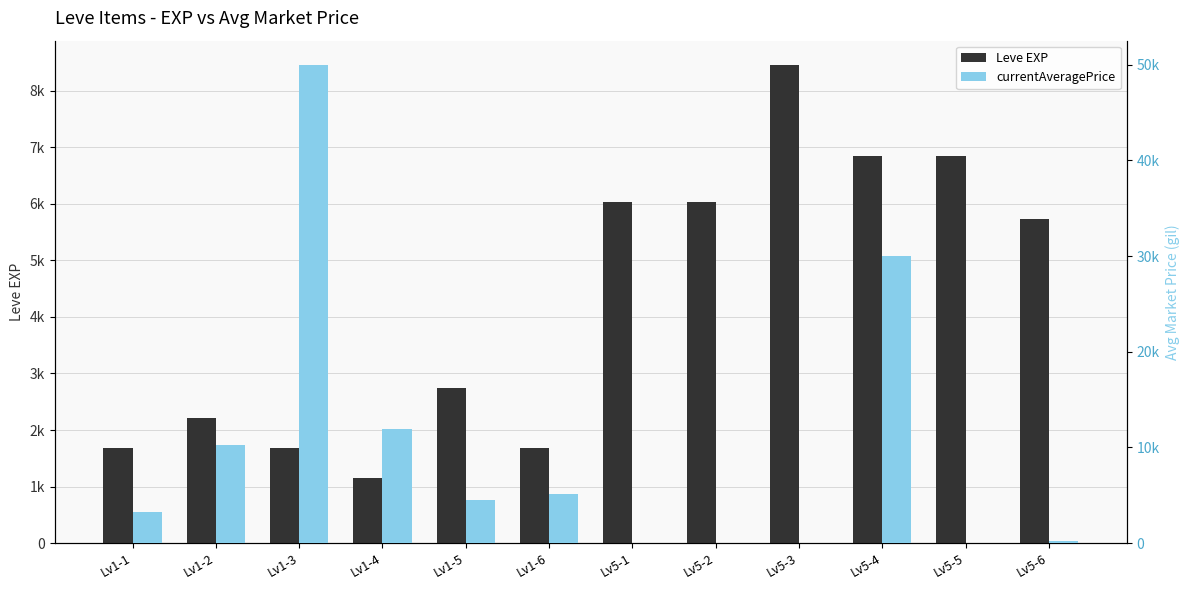

How many data points in currentAveragePrice are above 4500?

5